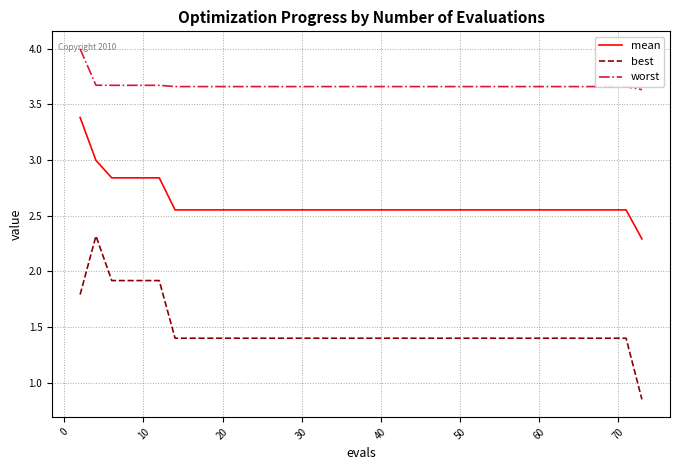

What is the maximum value shown in the chart?

4.0